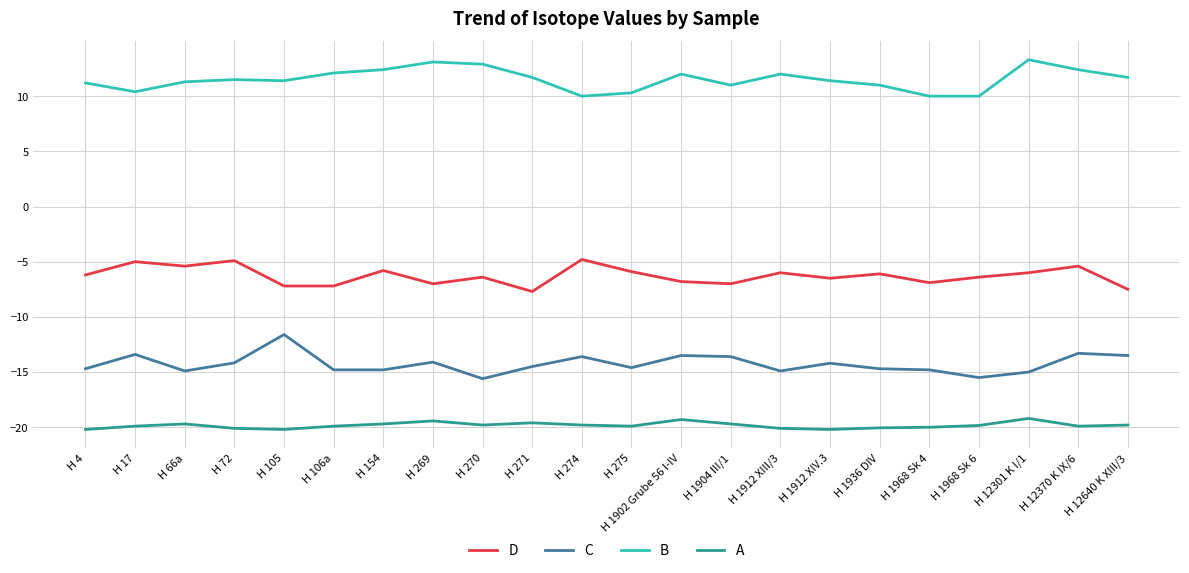

Between H 274 and H 1968 Sk 6, which series saw the biggest shift?

C